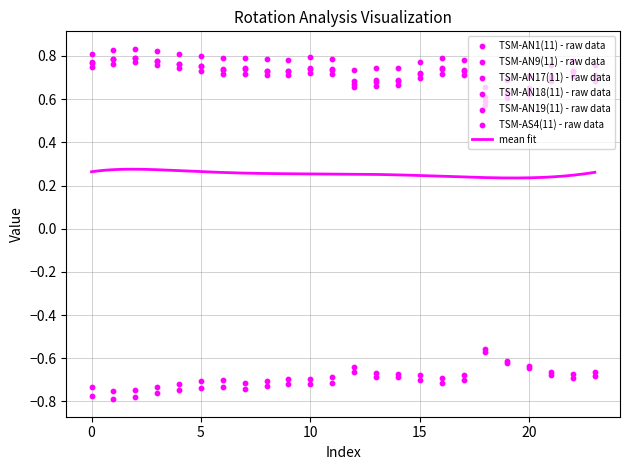

Which series contains the lowest Y value?

TSM-AN1(11)